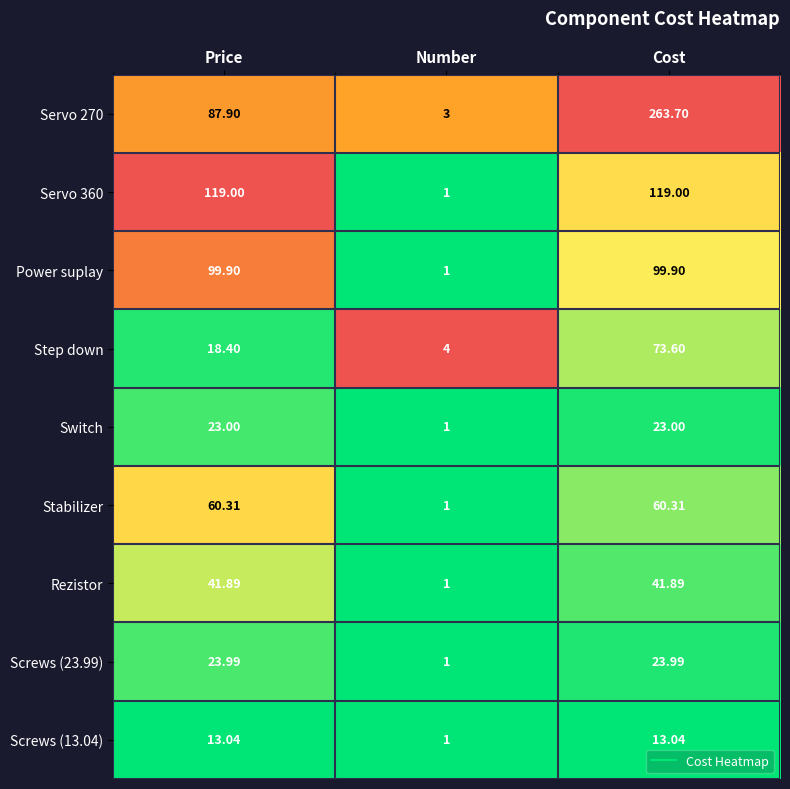

At which label is Stabilizer closest to 30?

Number